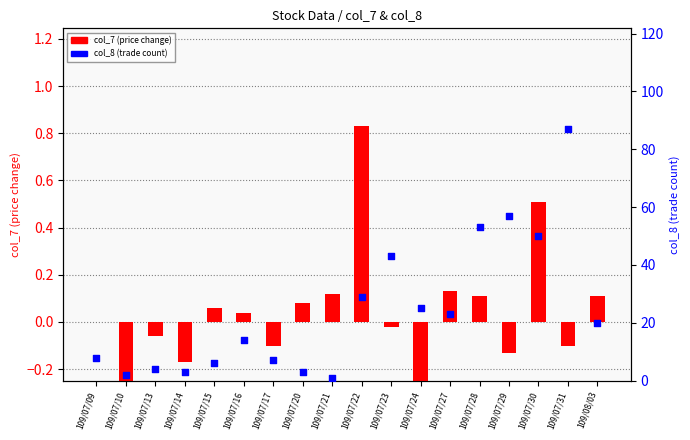

What are all the series names shown in the legend?

col_7 (price change), col_8 (trade count)